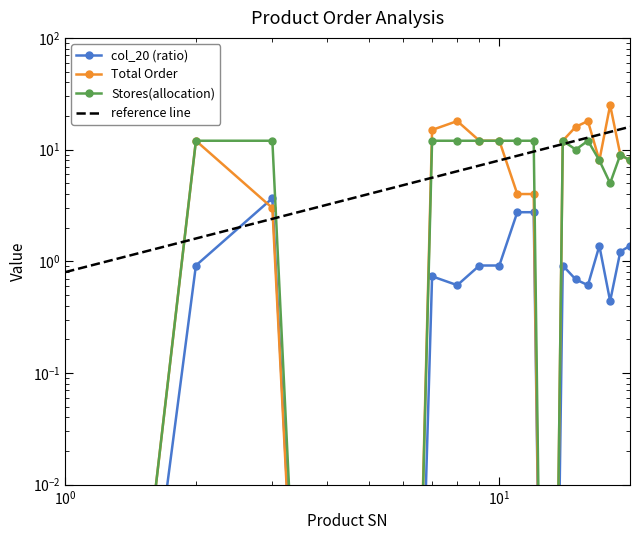

True or false: col_7 has a value of 19.8 at 7.

False